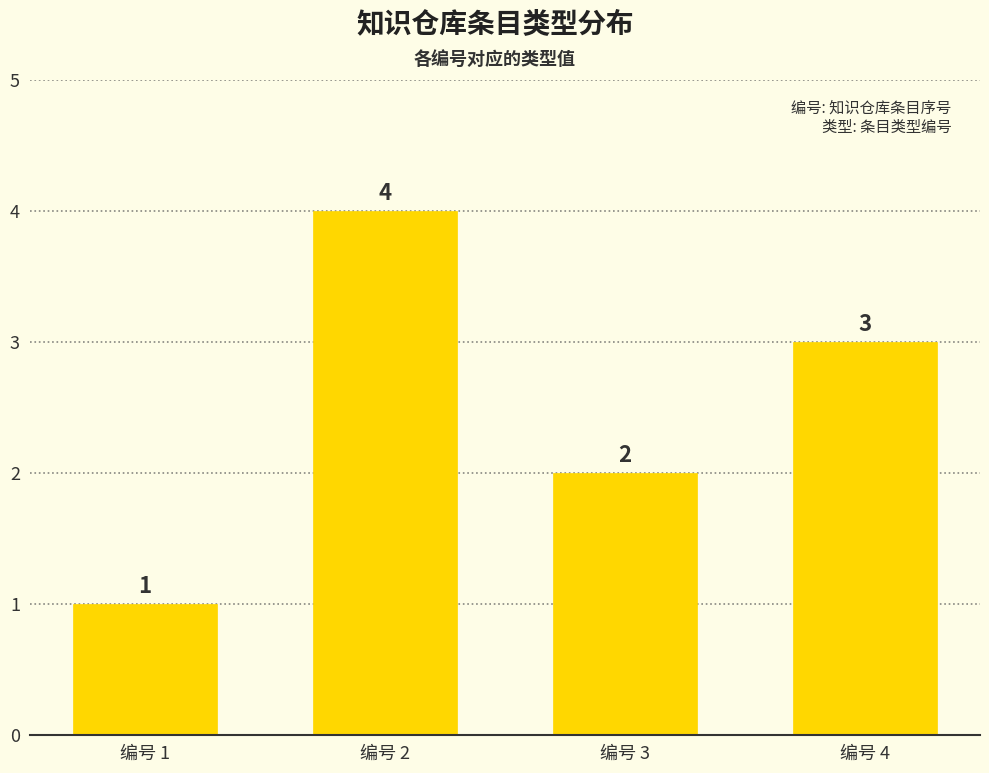

At which category does the chart reach its peak across all series?

编号 2